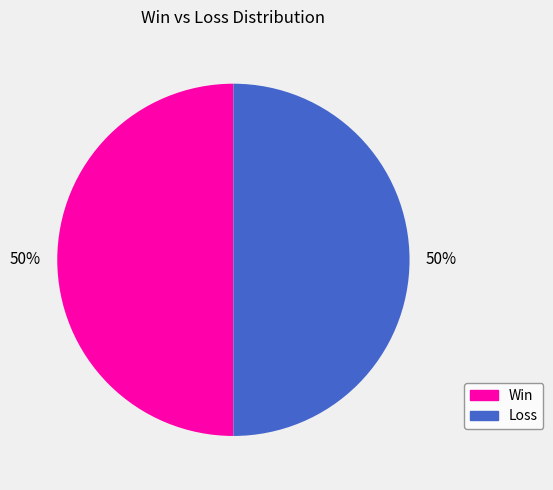

To the nearest percent, what is the average slice percentage?

50%